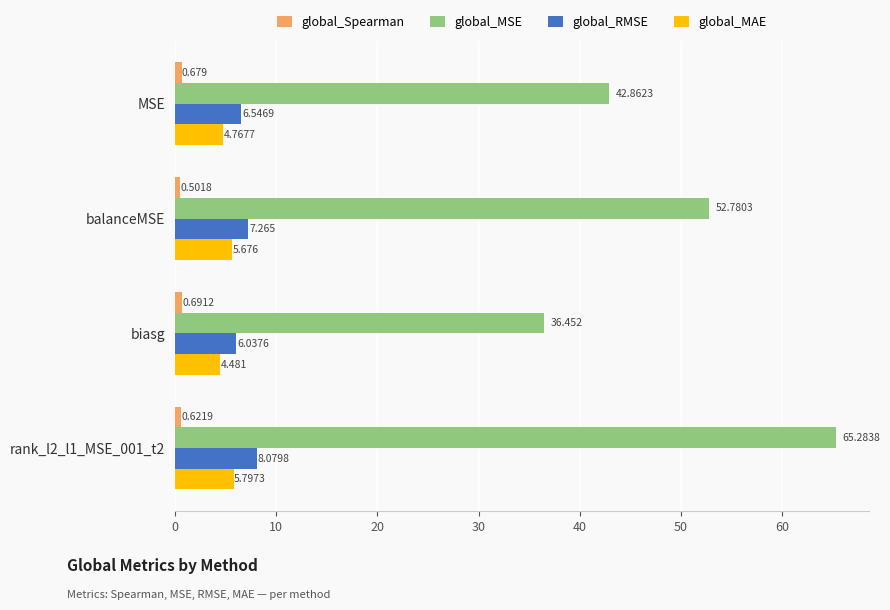

At which label does global_Spearman reach its minimum?

balanceMSE